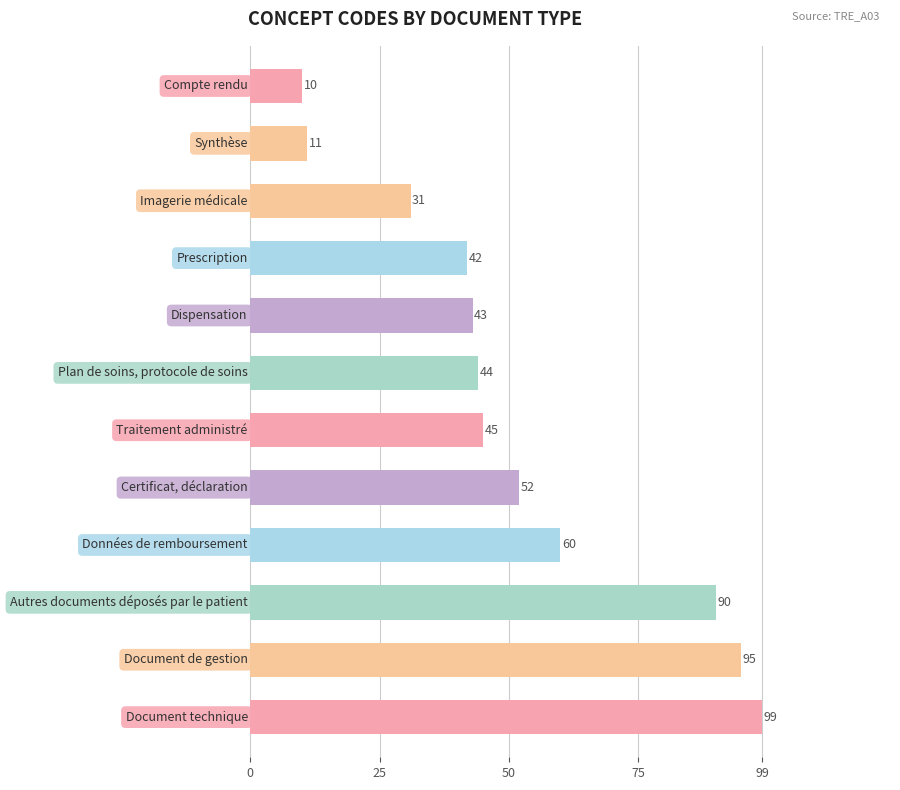

What is the value of the 3rd bar from the top?

31